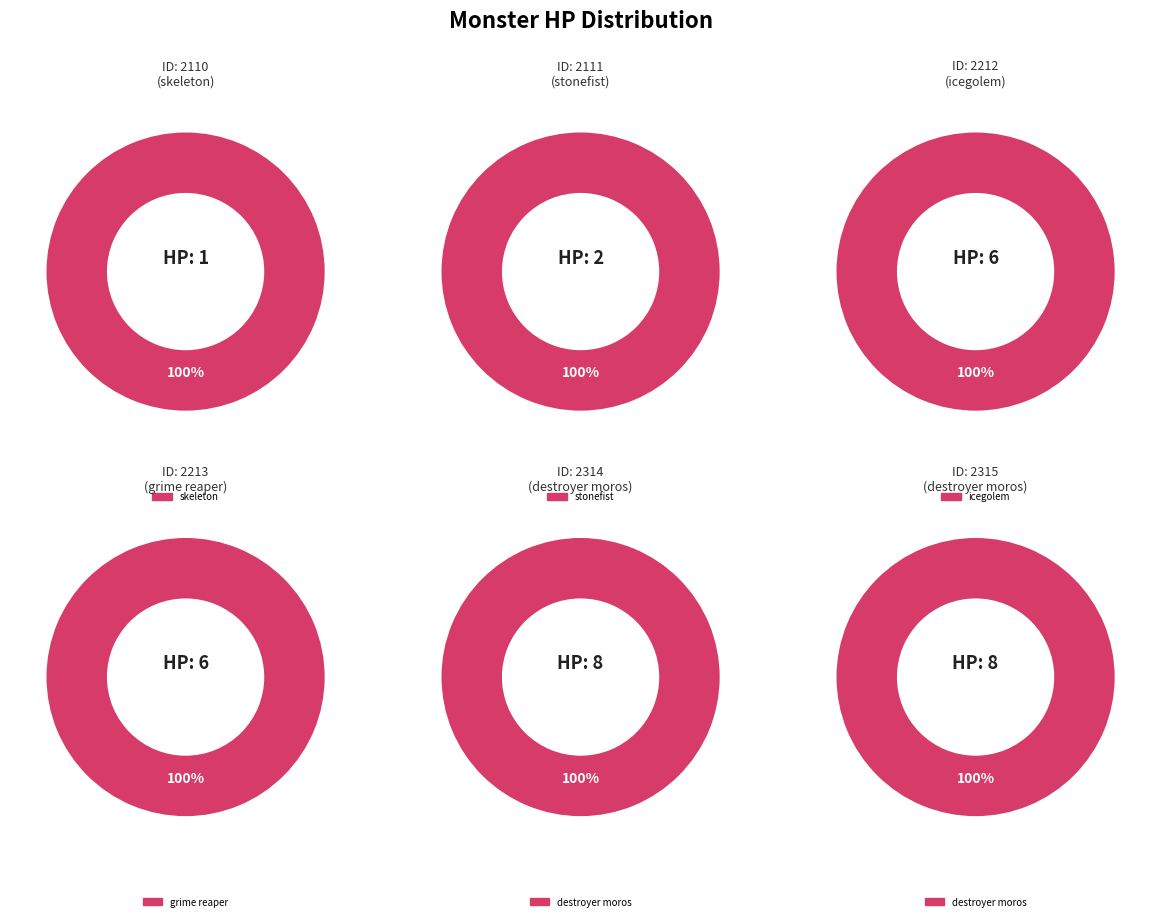

Rank the categories by value from lowest to highest.

2110, 2111, 2212, 2213, 2314, 2315